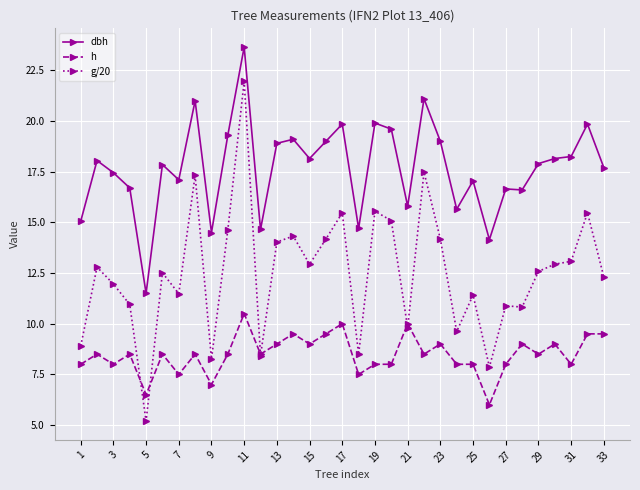

True or false: g/20 and dbh cross at least once.

False